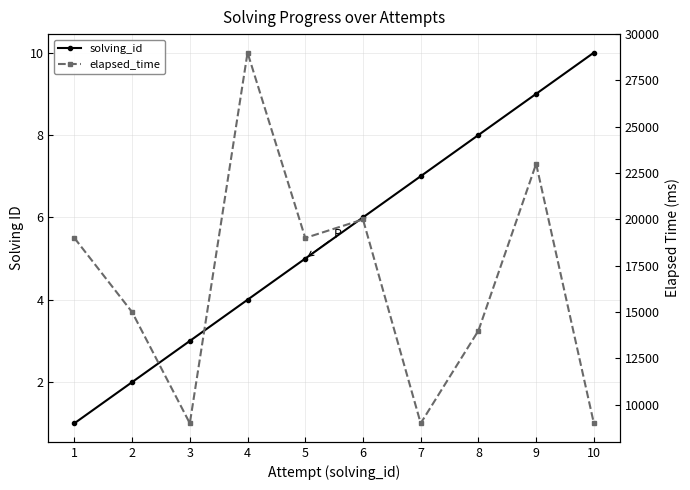

List the labels in order of elapsed_time value, smallest first.

3, 7, 10, 8, 2, 1, 5, 6, 9, 4